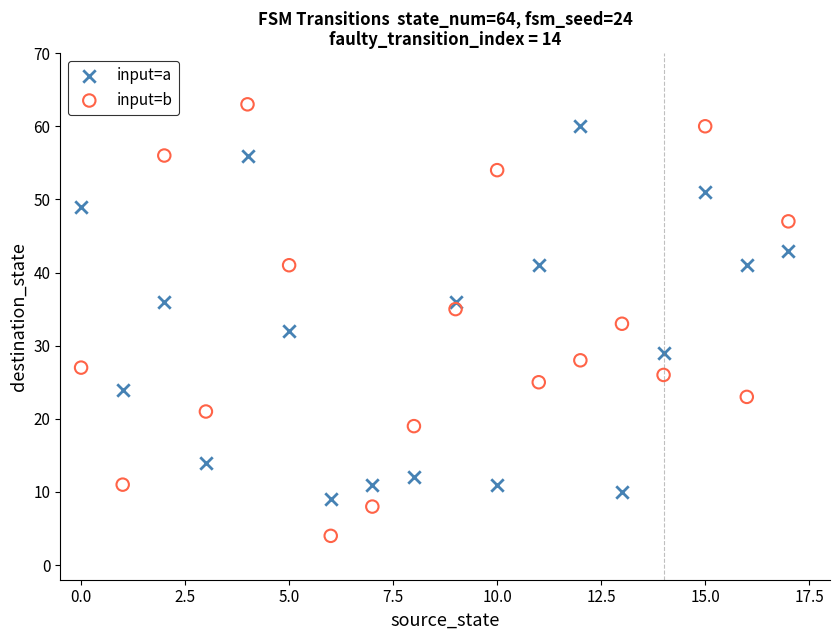

Which series has the widest spread of Y values?

input=b